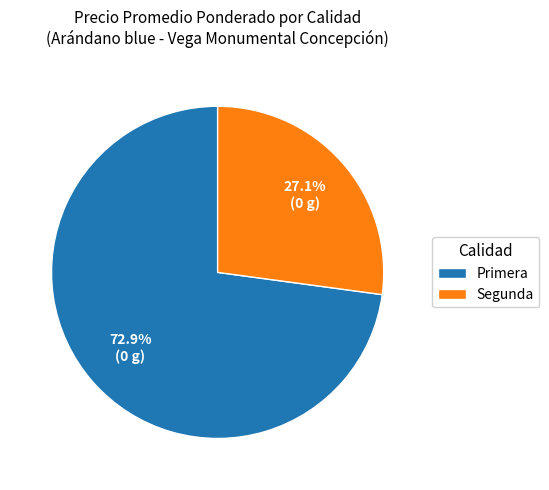

How many segments does this pie chart have?

2